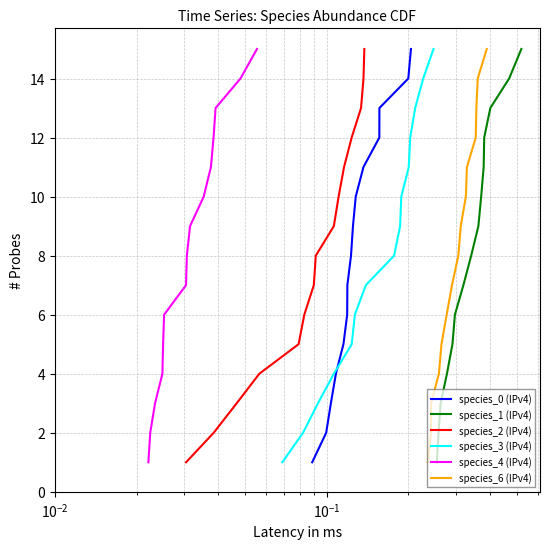

The species_6 (IPv4) series shows 8 at 5. True or false?

False